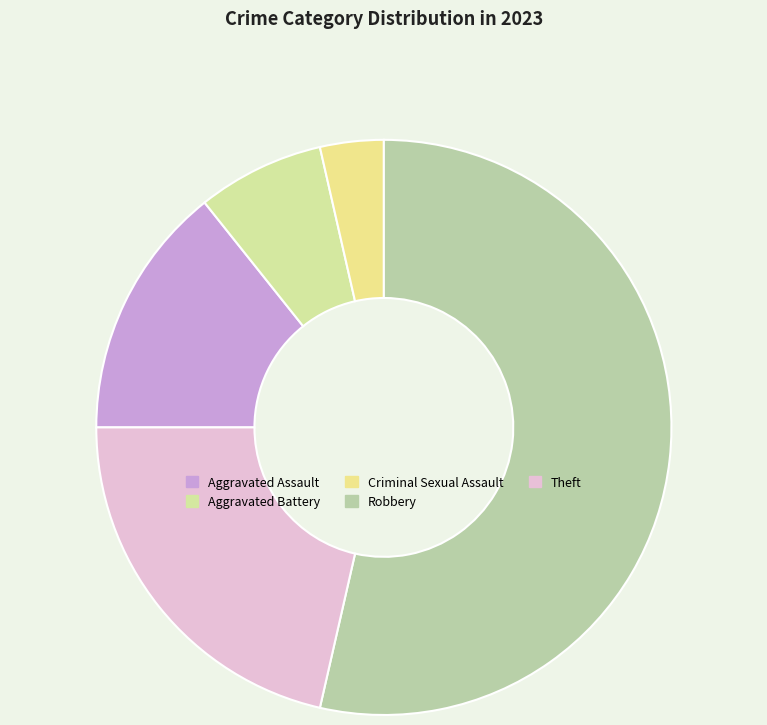

Count the number of slices in the pie.

5